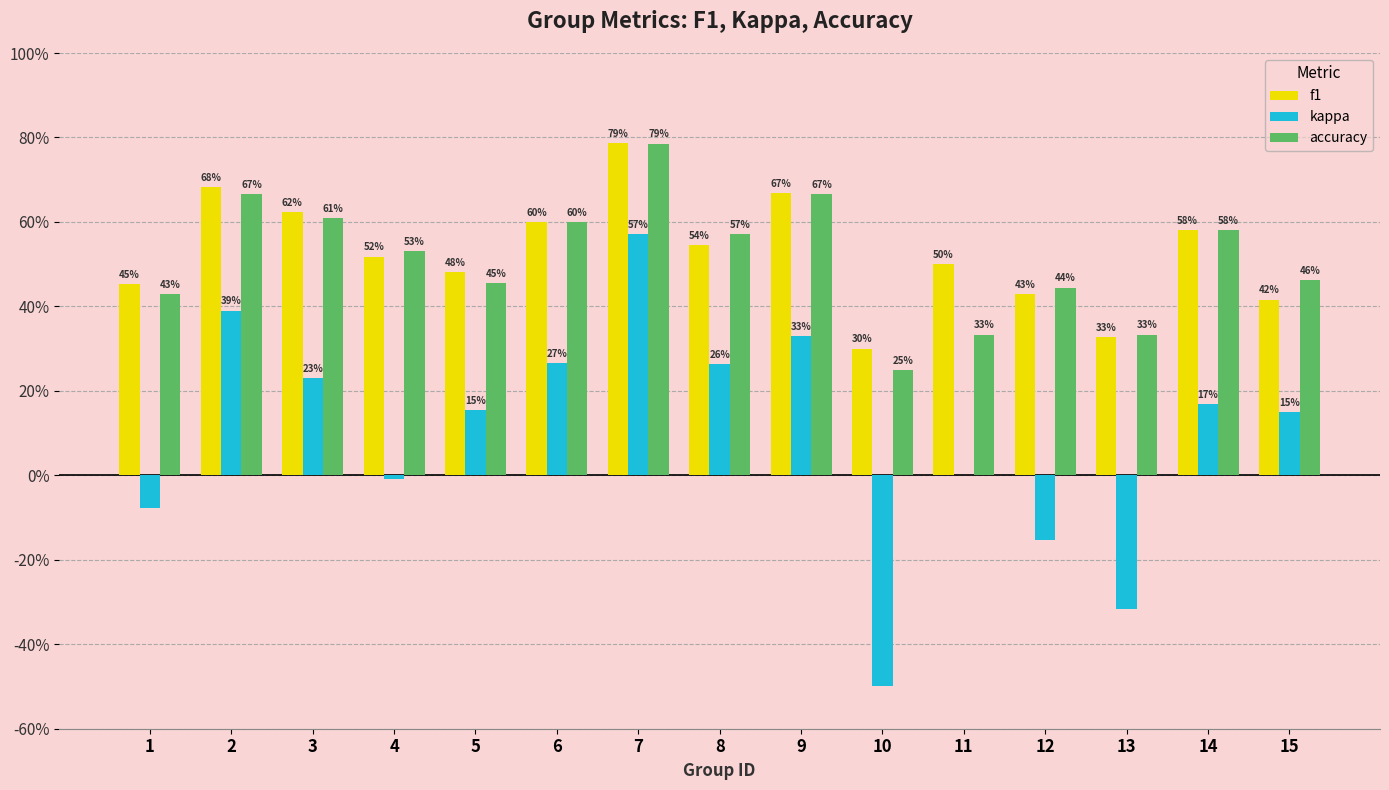

What is the difference between the kappa values at 9 and 4?

0.3